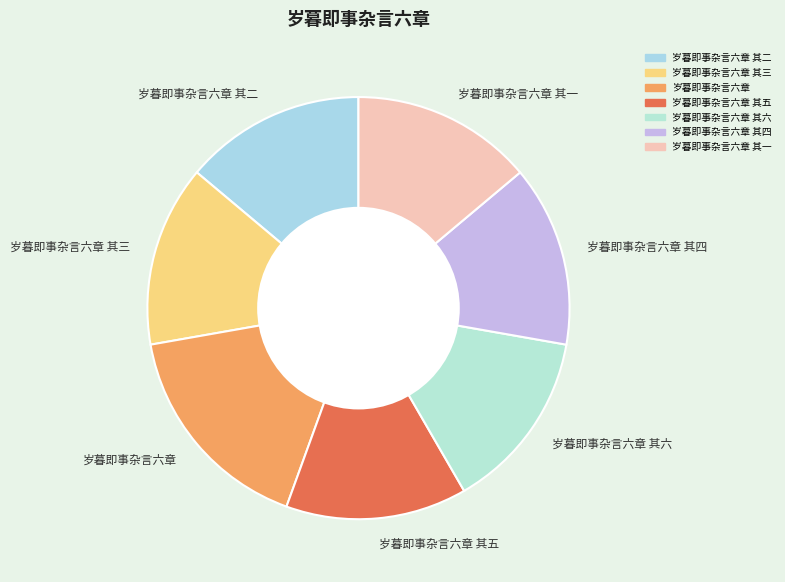

Is the sum of 岁暮即事杂言六章 其三 and 岁暮即事杂言六章 其二 greater than half?

No